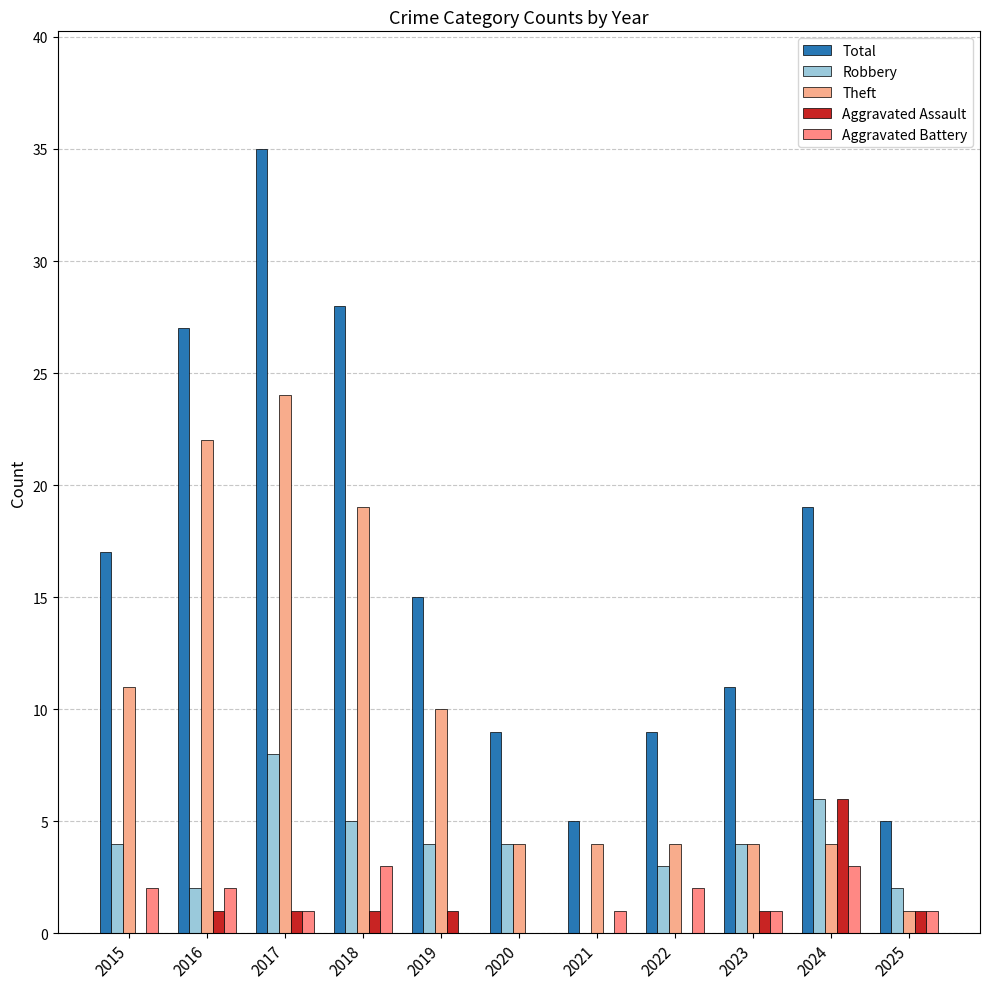

Where does the Theft series first go above 4?

2015